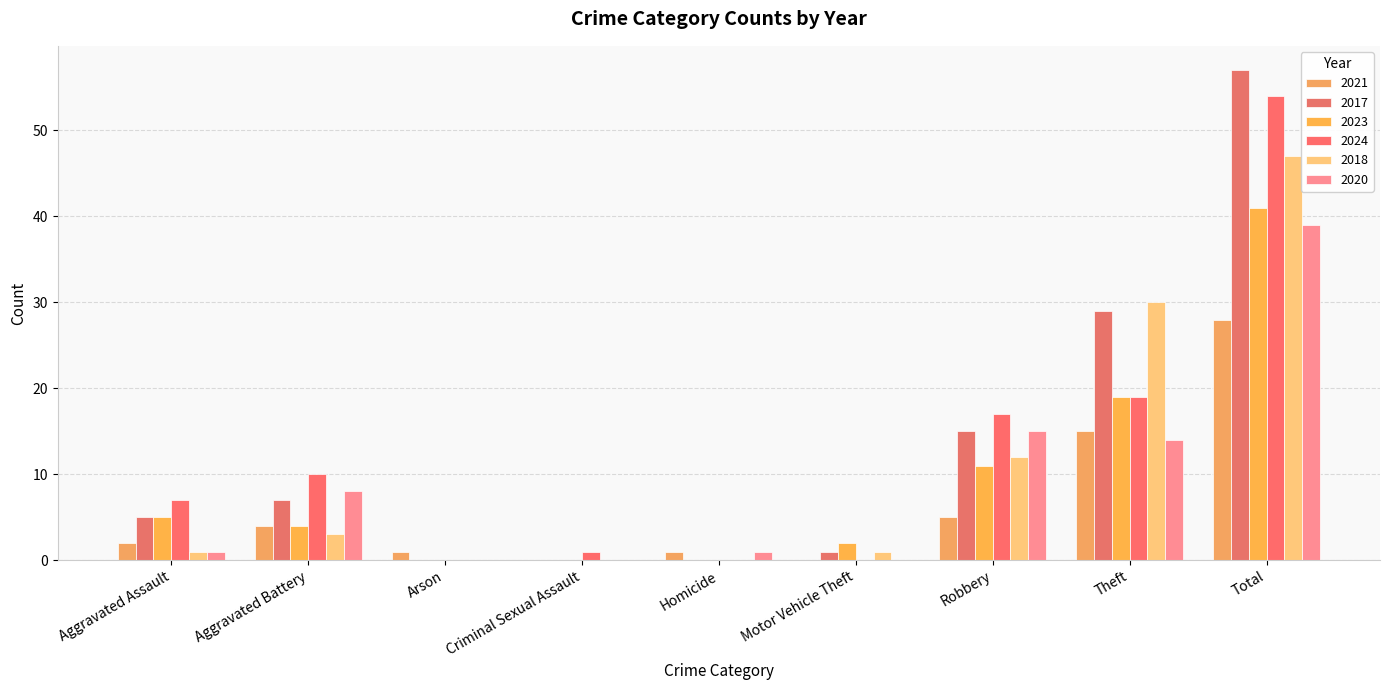

True or false: 2021 has a value of 2 at Homicide.

False